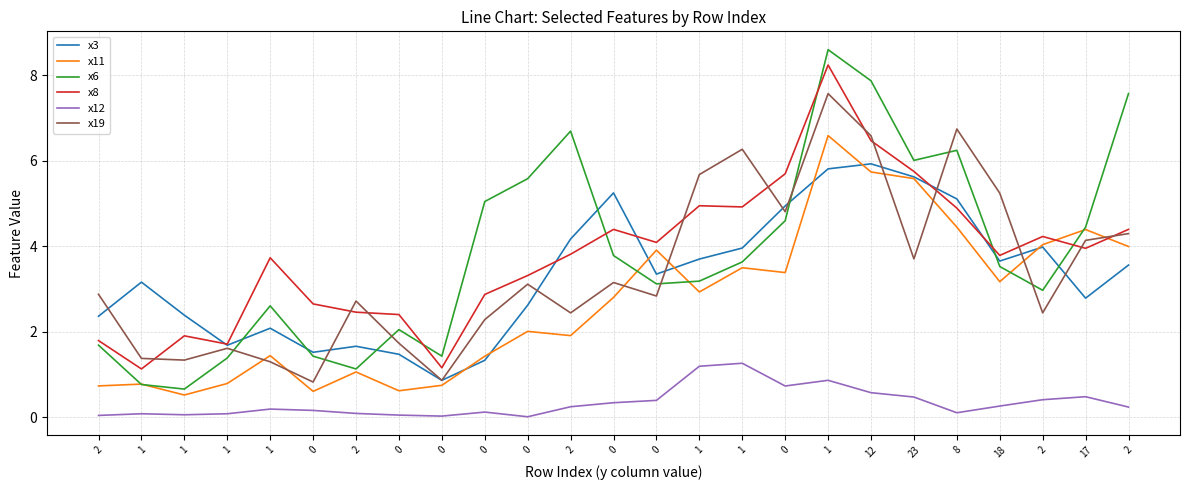

How many lines are shown in the chart?

6